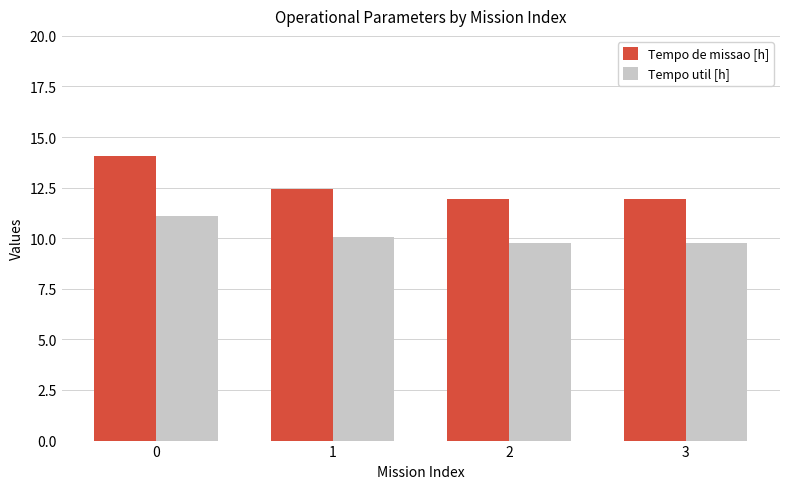

The value of Tempo de missao [h] at 0 is 22.1. True or false?

False